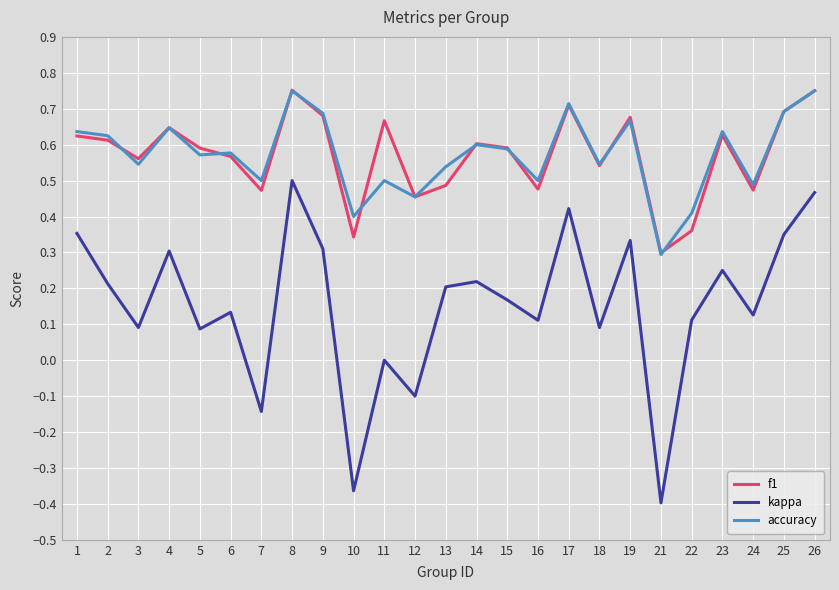

Is the value of accuracy at 5 greater than the value of kappa at 17?

Yes